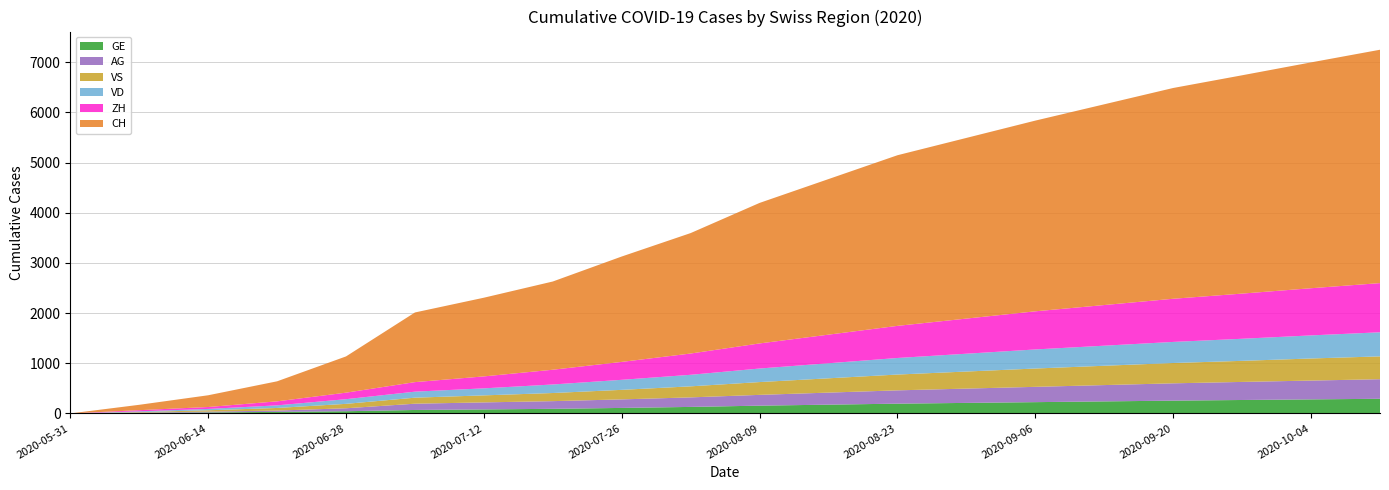

Reading left to right, list all the values displayed in this chart.

CH: 2020-05-31=0	2020-06-07=107	2020-06-14=234	2020-06-21=399	2020-06-28=722	2020-07-05=1388	2020-07-12=1568	2020-07-19=1758	2020-07-26=2100	2020-08-02=2400	2020-08-09=2800	2020-08-16=3100	2020-08-23=3400	2020-08-30=3600	2020-09-06=3800	2020-09-13=4000	2020-09-20=4200	2020-09-27=4350	2020-10-04=4500	2020-10-11=4650
VD: 2020-05-31=0	2020-06-07=15	2020-06-14=27	2020-06-21=52	2020-06-28=93	2020-07-05=120	2020-07-12=140	2020-07-19=170	2020-07-26=200	2020-08-02=230	2020-08-09=270	2020-08-16=300	2020-08-23=330	2020-08-30=355	2020-09-06=380	2020-09-13=400	2020-09-20=420	2020-09-27=440	2020-10-04=460	2020-10-11=480
ZH: 2020-05-31=0	2020-06-07=23	2020-06-14=38	2020-06-21=80	2020-06-28=130	2020-07-05=190	2020-07-12=238	2020-07-19=294	2020-07-26=357	2020-08-02=424	2020-08-09=500	2020-08-16=570	2020-08-23=640	2020-08-30=700	2020-09-06=760	2020-09-13=810	2020-09-20=860	2020-09-27=900	2020-10-04=940	2020-10-11=980
VS: 2020-05-31=0	2020-06-07=9	2020-06-14=27	2020-06-21=52	2020-06-28=88	2020-07-05=120	2020-07-12=140	2020-07-19=162	2020-07-26=190	2020-08-02=220	2020-08-09=255	2020-08-16=285	2020-08-23=315	2020-08-30=340	2020-09-06=365	2020-09-13=385	2020-09-20=405	2020-09-27=420	2020-10-04=440	2020-10-11=455
AG: 2020-05-31=0	2020-06-07=5	2020-06-14=16	2020-06-21=26	2020-06-28=59	2020-07-05=125	2020-07-12=140	2020-07-19=153	2020-07-26=170	2020-08-02=190	2020-08-09=215	2020-08-16=240	2020-08-23=265	2020-08-30=285	2020-09-06=305	2020-09-13=325	2020-09-20=345	2020-09-27=360	2020-10-04=375	2020-10-11=390
GE: 2020-05-31=0	2020-06-07=13	2020-06-14=20	2020-06-21=31	2020-06-28=44	2020-07-05=69	2020-07-12=80	2020-07-19=92	2020-07-26=110	2020-08-02=130	2020-08-09=155	2020-08-16=175	2020-08-23=195	2020-08-30=210	2020-09-06=225	2020-09-13=240	2020-09-20=255	2020-09-27=268	2020-10-04=280	2020-10-11=292